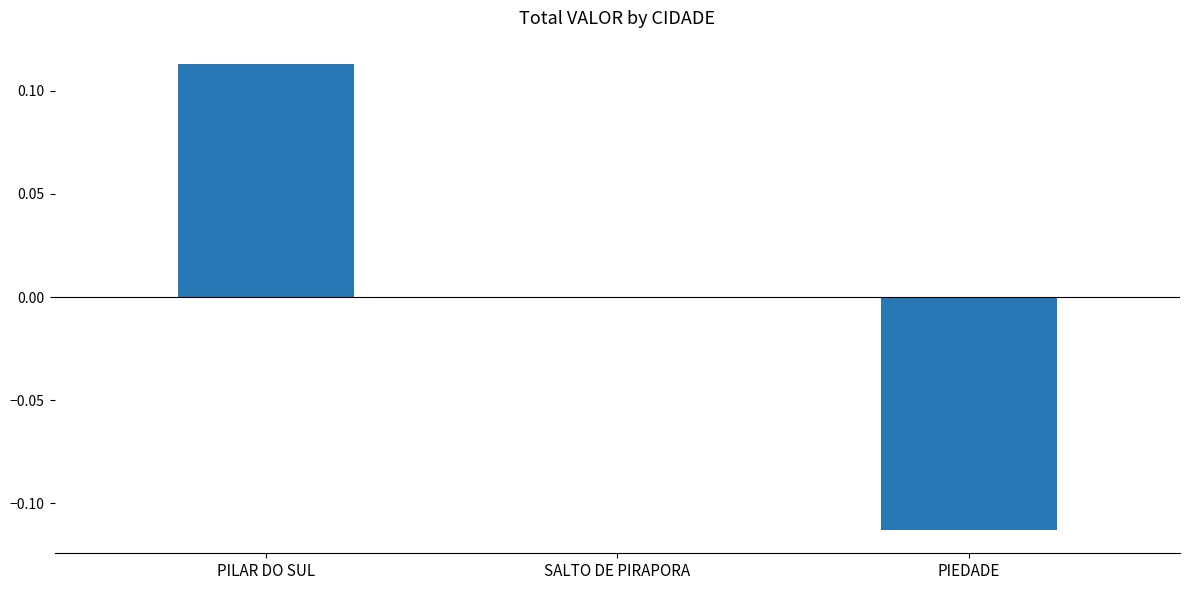

Is it true that the value at PIEDADE is -0.2?

False